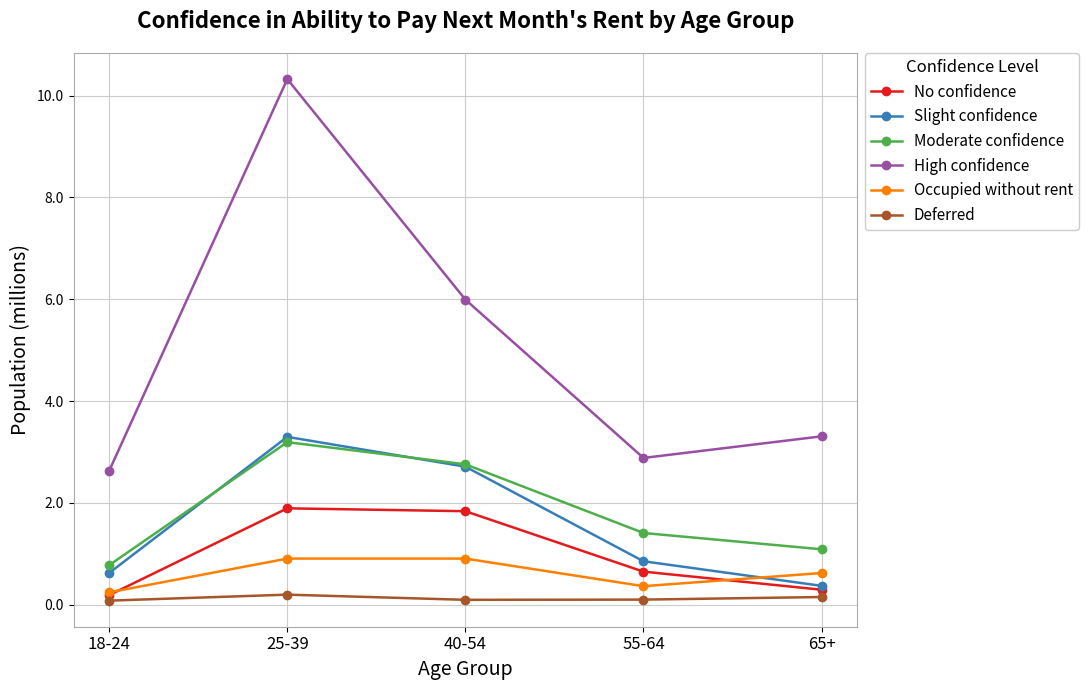

Rank the categories by Slight confidence value from highest to lowest.

25-39, 40-54, 55-64, 18-24, 65+